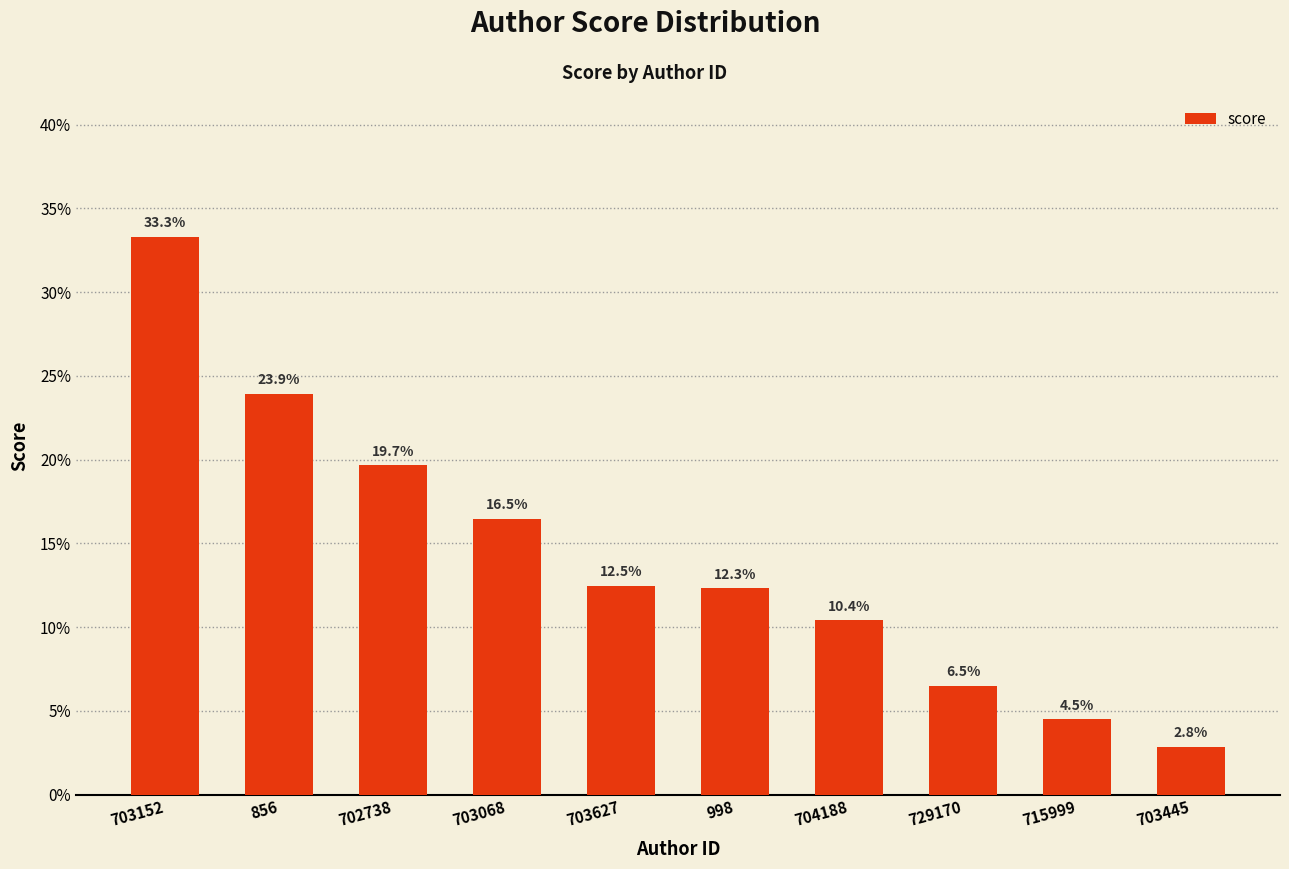

What is the difference between the values at 729170 and 856?

0.2